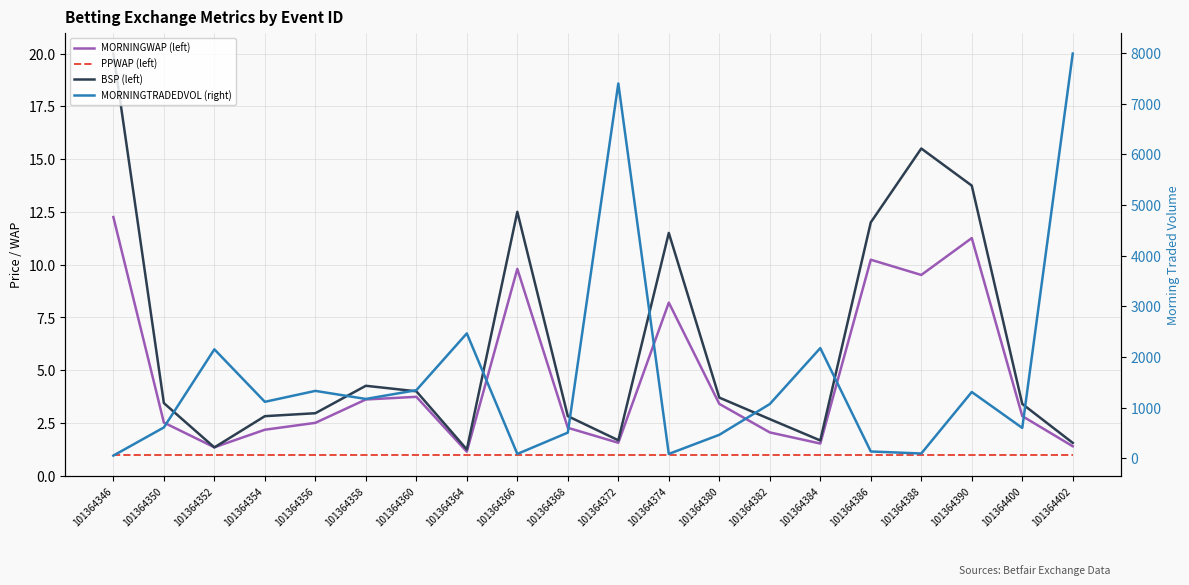

Where does the MORNINGWAP (left) series first go above 2?

101364346